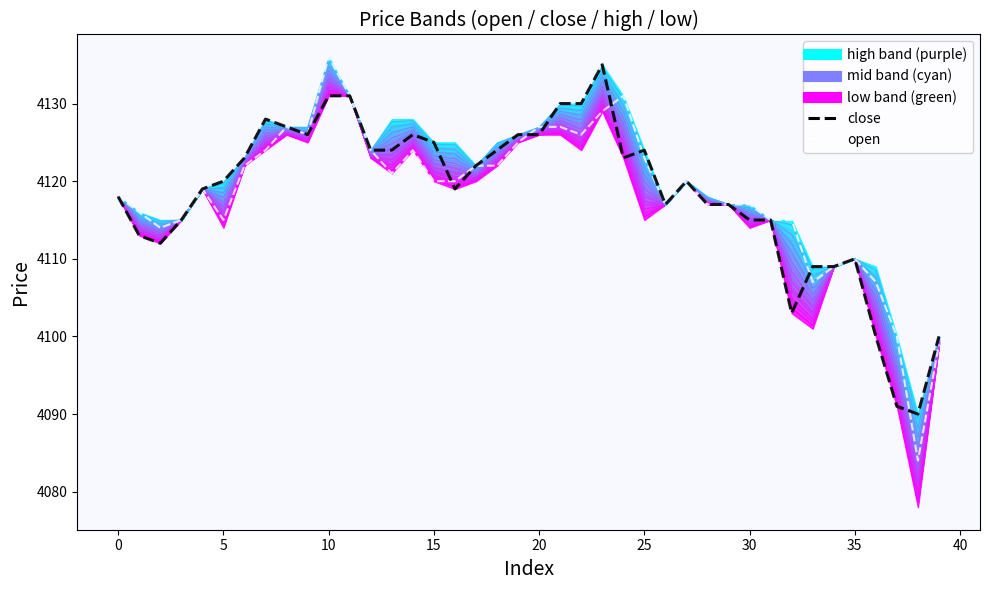

How many values in the close (dashed) series are below 4120?

19